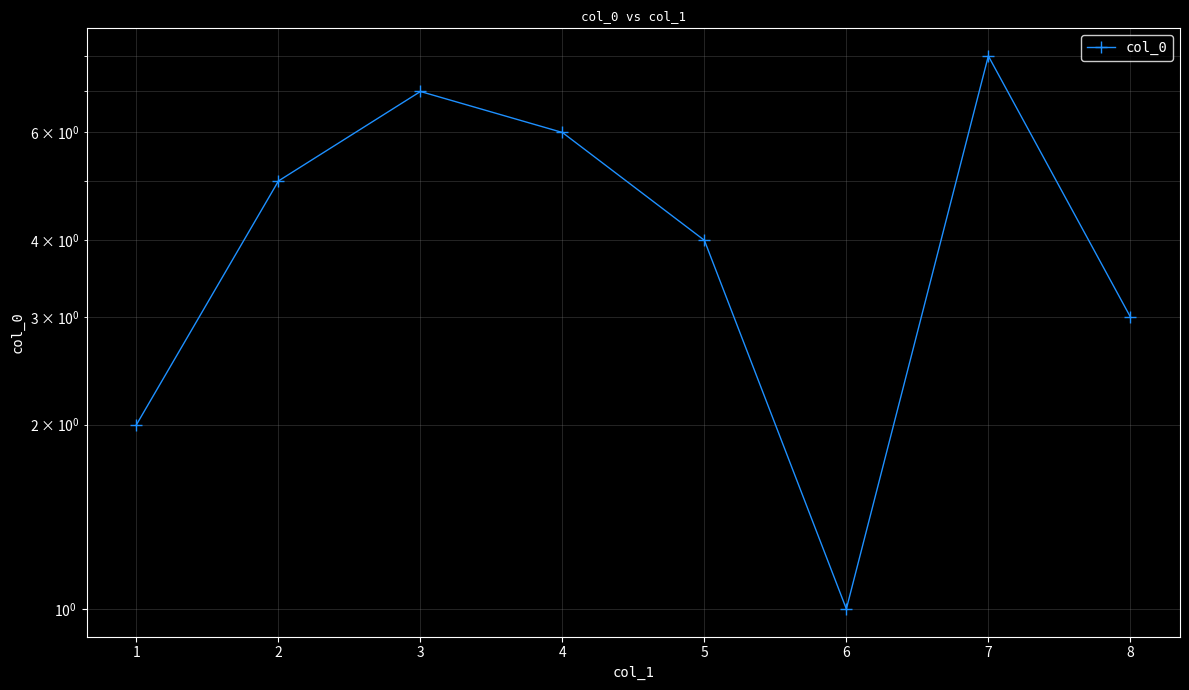

Reading right to left, transcribe all the data shown in this chart.

7=3	6=8	5=1	4=4	3=6	2=7	1=5	0=2